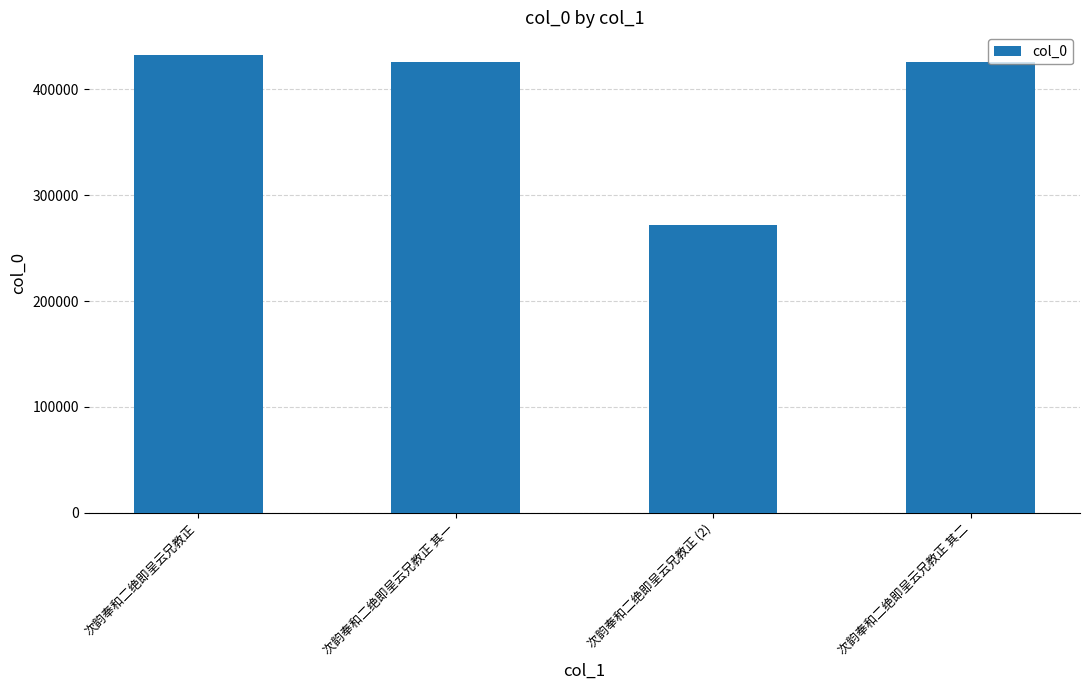

What is the sum of the values at 次韵奉和二绝即呈云兄教正 其一 and 次韵奉和二绝即呈云兄教正 (2)?

698343